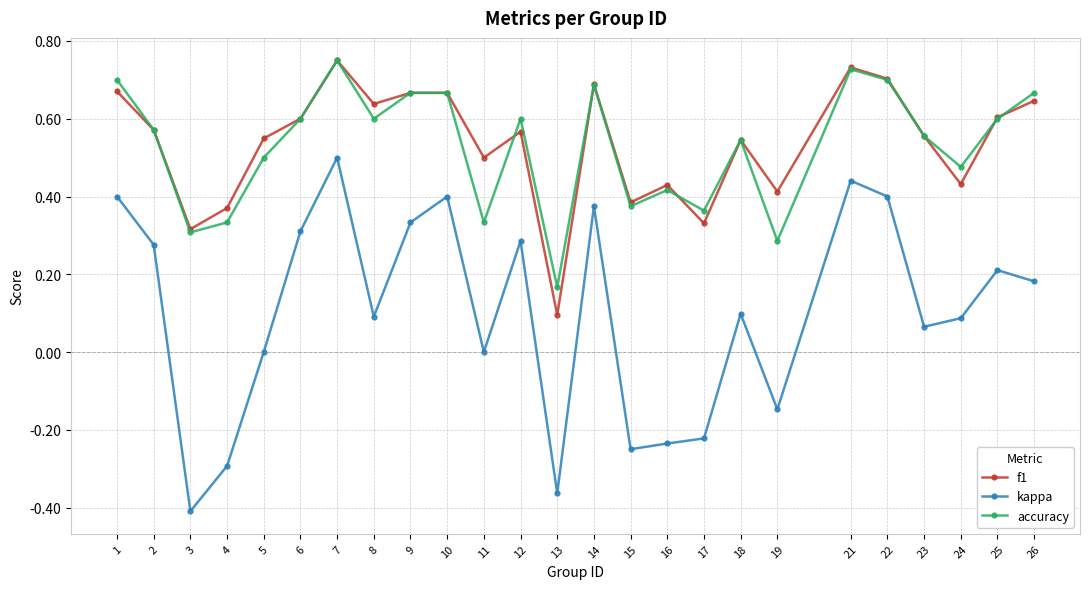

The value of kappa at 21 is 0.4. True or false?

True